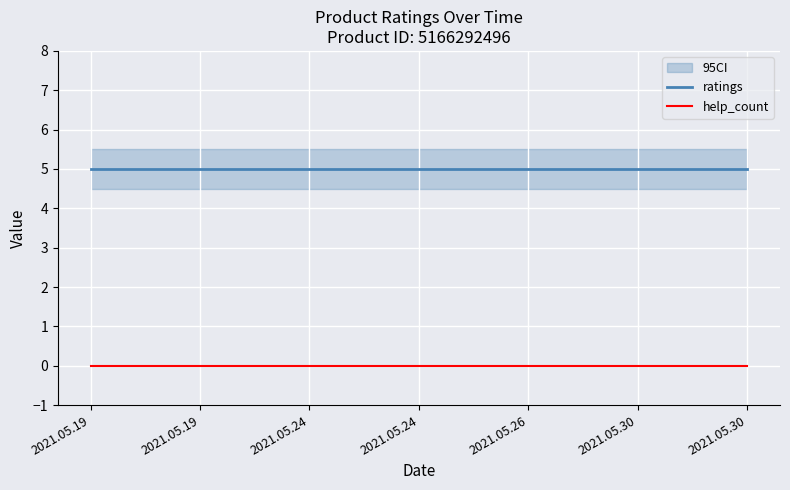

At which category is the sum across all series the highest?

2021.05.19